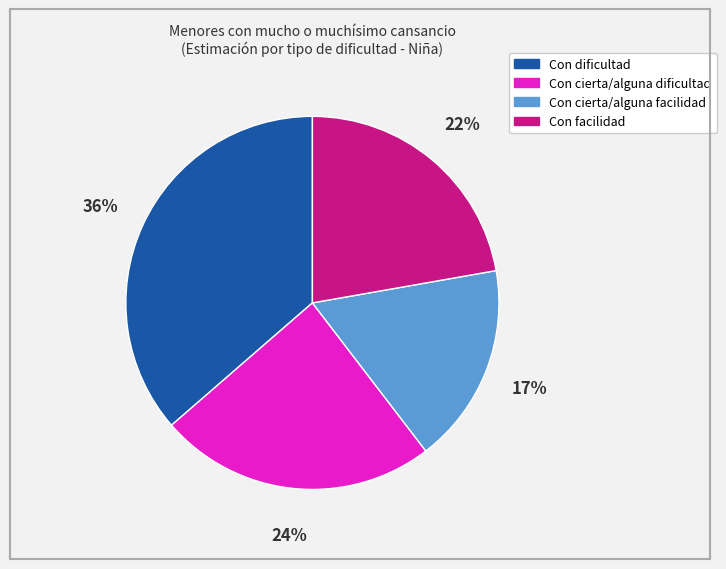

Which category has the smallest portion of the pie?

Con cierta/alguna facilidad